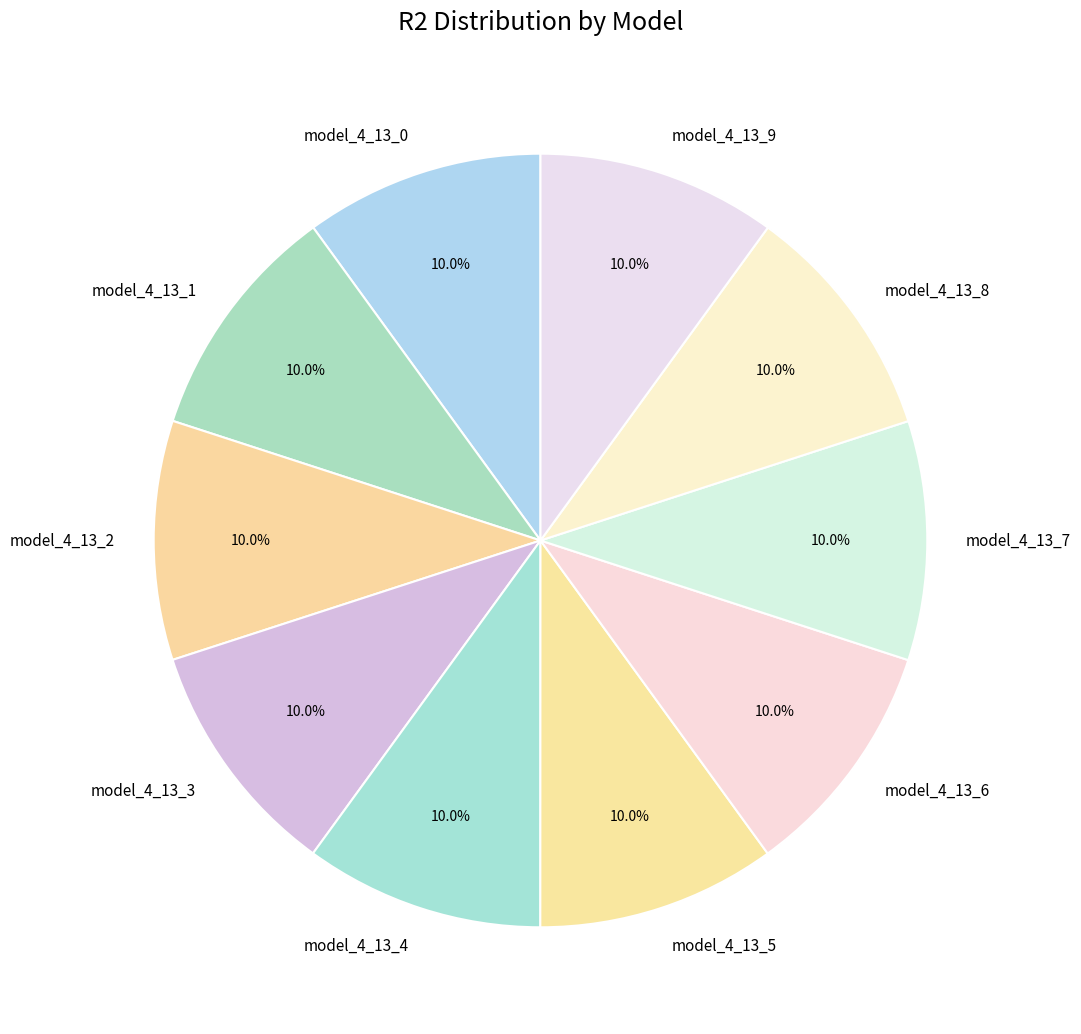

Is there a majority slice in this chart?

No